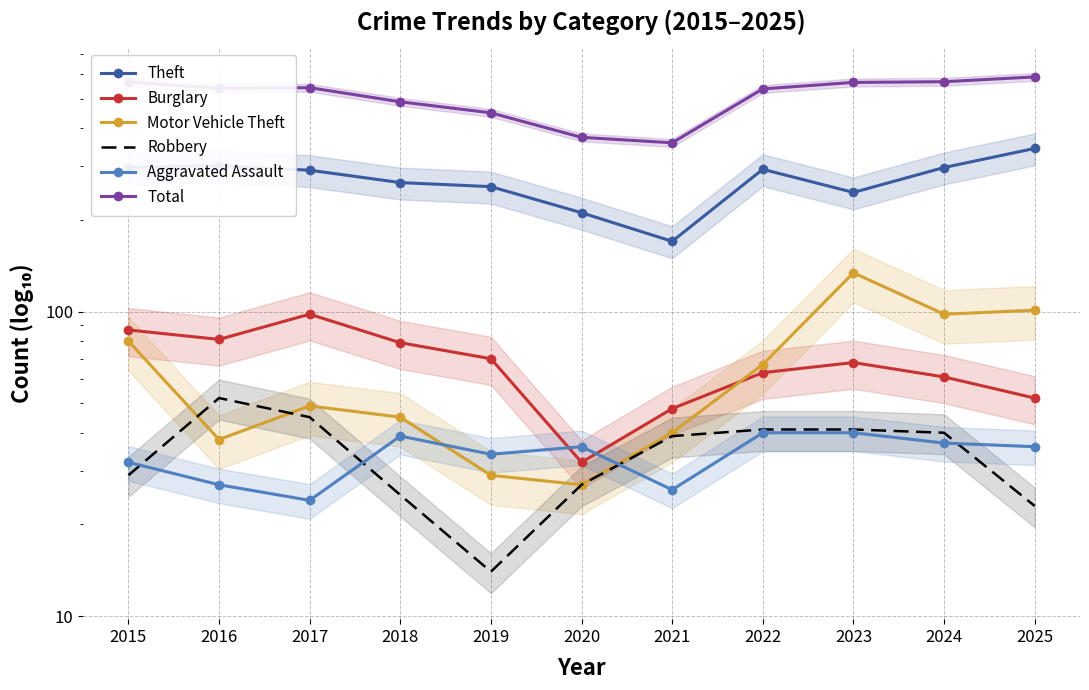

Reading right to left, extract all data points from this chart.

Theft: 2025=343	2024=297	2023=246	2022=293	2021=170	2020=211	2019=257	2018=265	2017=291	2016=301	2015=297
Burglary: 2025=52	2024=61	2023=68	2022=63	2021=48	2020=32	2019=70	2018=79	2017=98	2016=81	2015=87
Motor Vehicle Theft: 2025=101	2024=98	2023=134	2022=67	2021=40	2020=27	2019=29	2018=45	2017=49	2016=38	2015=80
Robbery: 2025=23	2024=40	2023=41	2022=41	2021=39	2020=27	2019=14	2018=25	2017=45	2016=52	2015=29
Aggravated Assault: 2025=36	2024=37	2023=40	2022=40	2021=26	2020=36	2019=34	2018=39	2017=24	2016=27	2015=32
Total: 2025=589	2024=568	2023=565	2022=538	2021=358	2020=373	2019=449	2018=488	2017=543	2016=540	2015=567